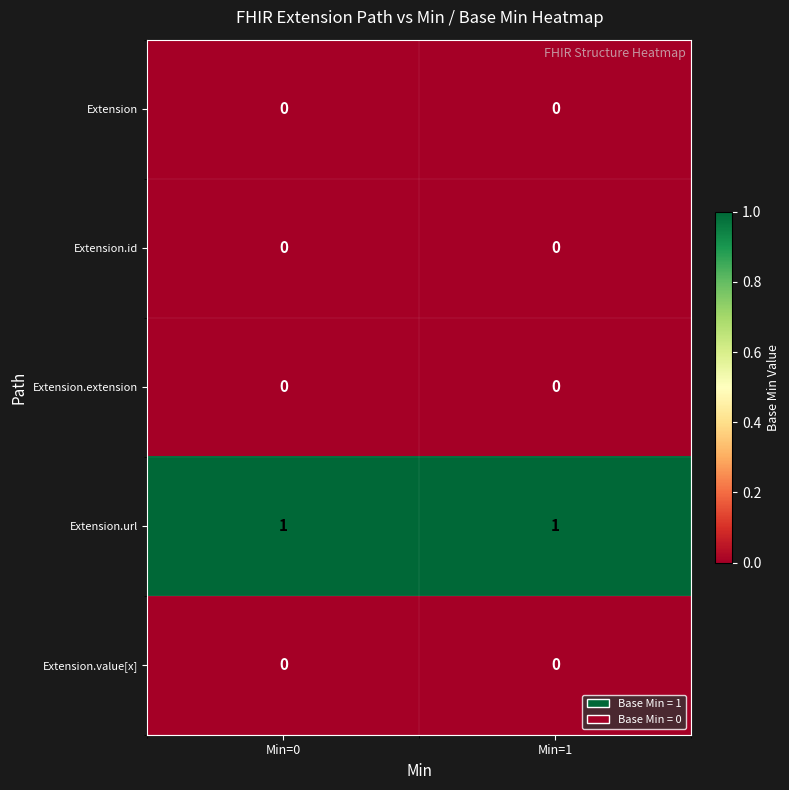

Reading right to left, list all the values displayed in this chart.

Extension: 0	0
Extension.id: 0	0
Extension.extension: 0	0
Extension.url: 1	1
Extension.value[x]: 0	0